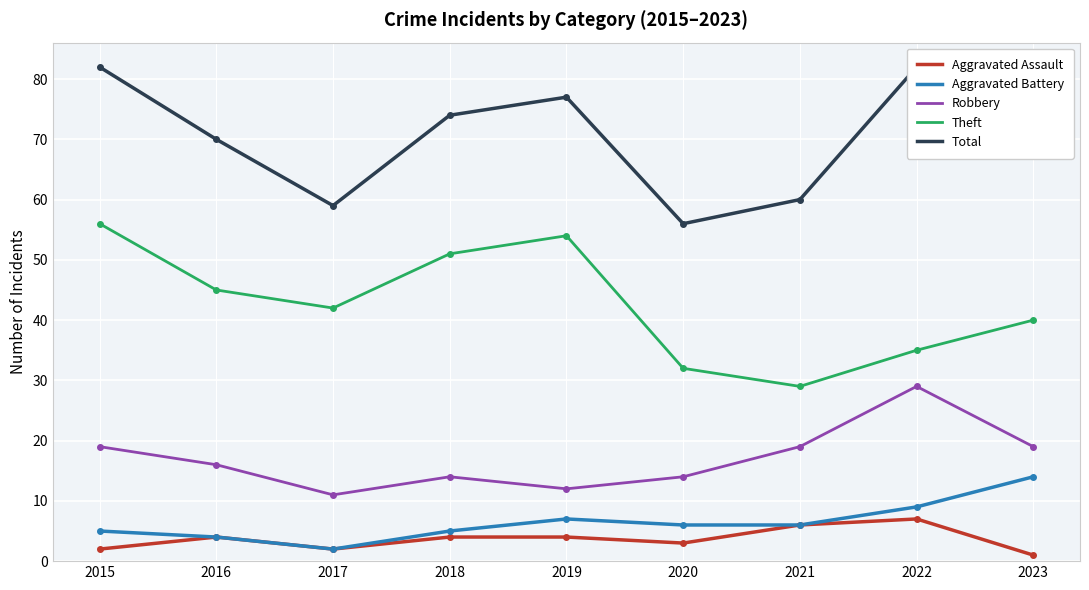

At which label does Aggravated Battery reach its peak?

2023